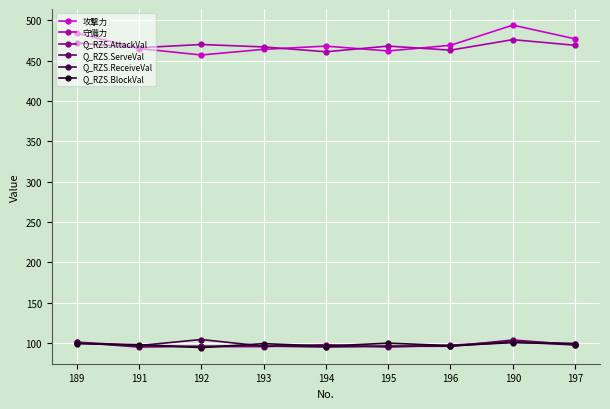

The value of 攻撃力 at 191 is 220.8. True or false?

False